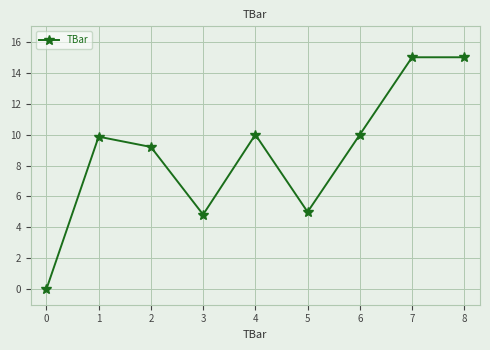

True or false: the data shows -7.5 at 0.

False